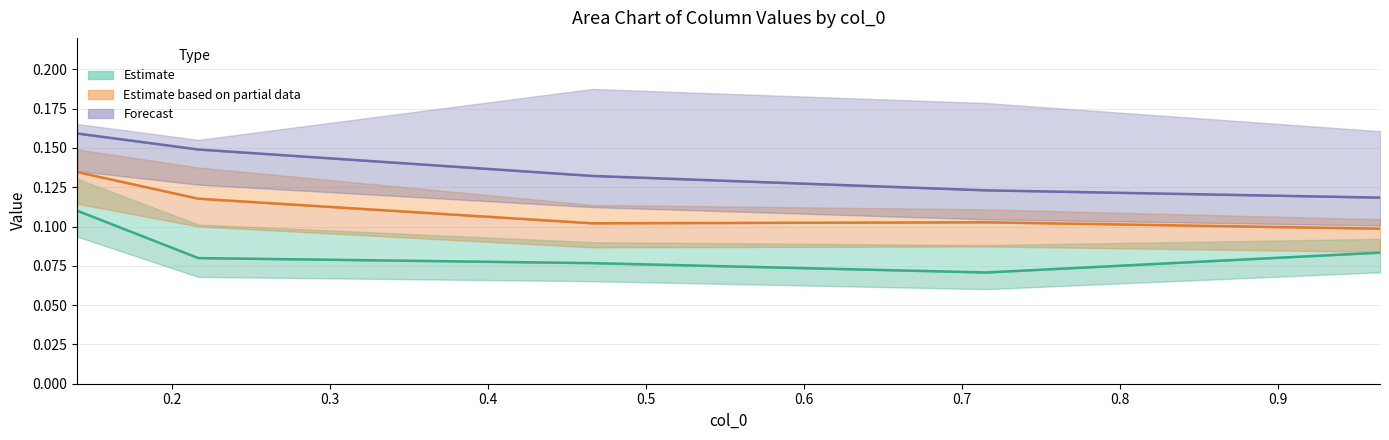

Between 0.4 and 0.3, which is larger?

0.3